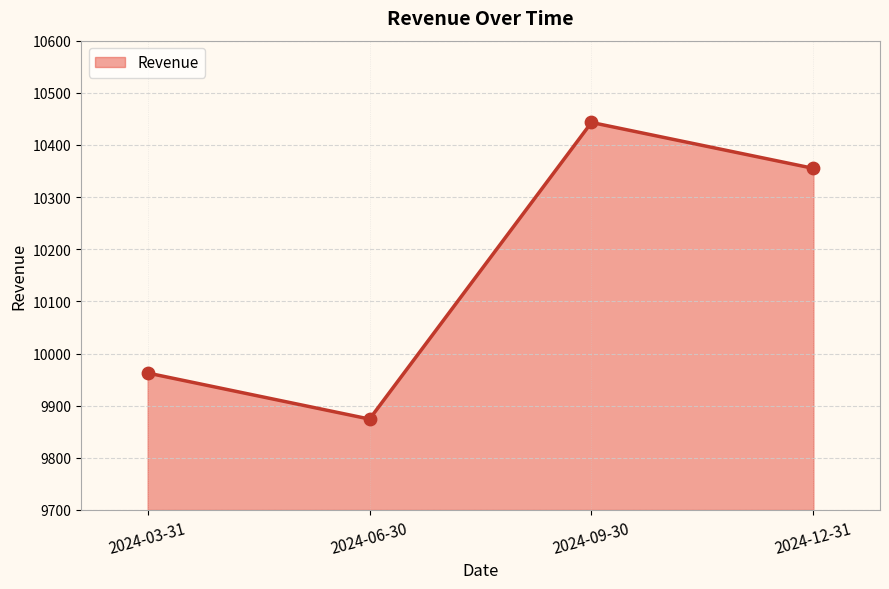

Approximately how many times larger is the value at 2024-12-31 compared to 2024-09-30?

1.0